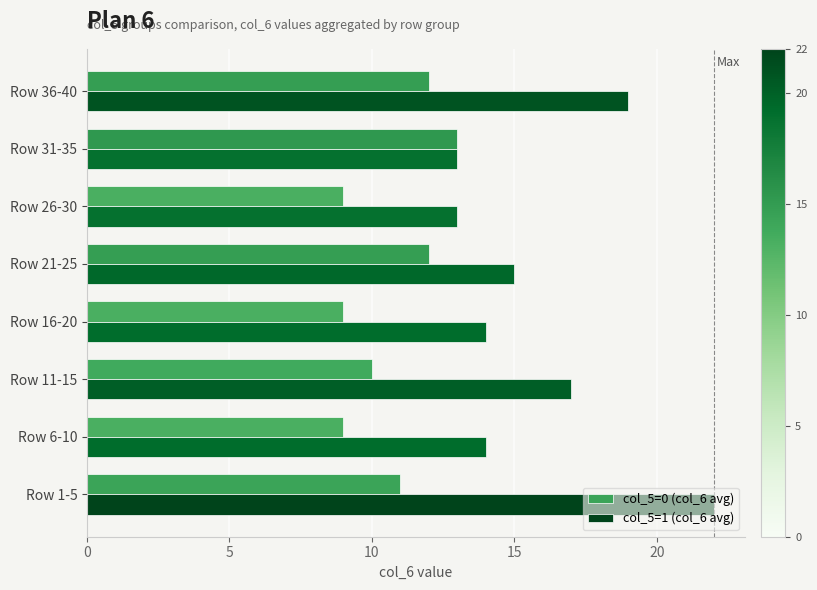

What is the difference between the second highest and second lowest values in the col_5=0 (col_6 avg) series?

3